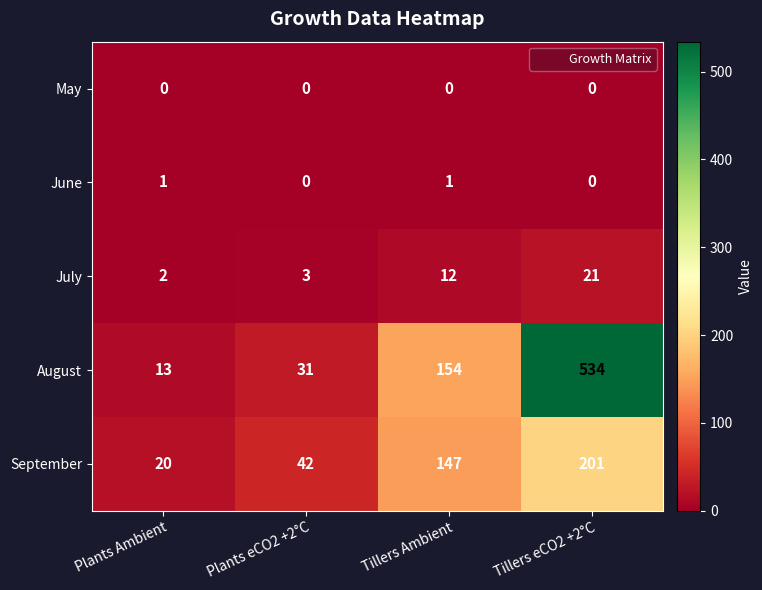

How many categories are shown in the chart?

4